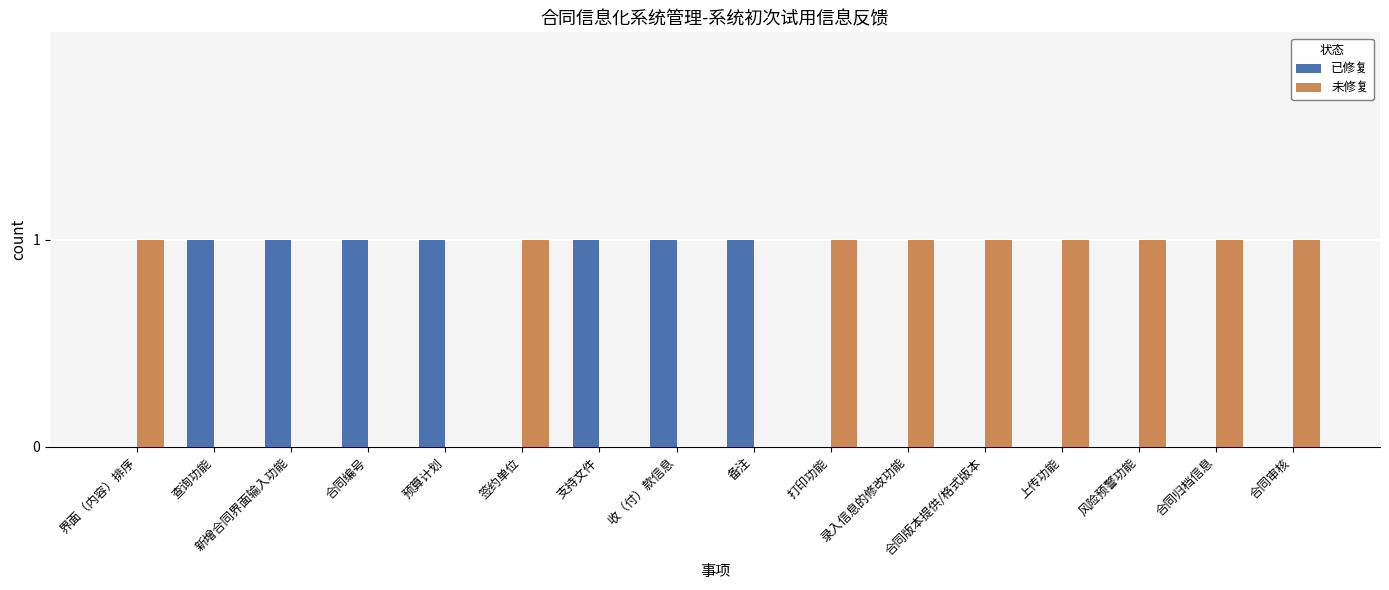

Which series has the largest total across all categories?

未修复